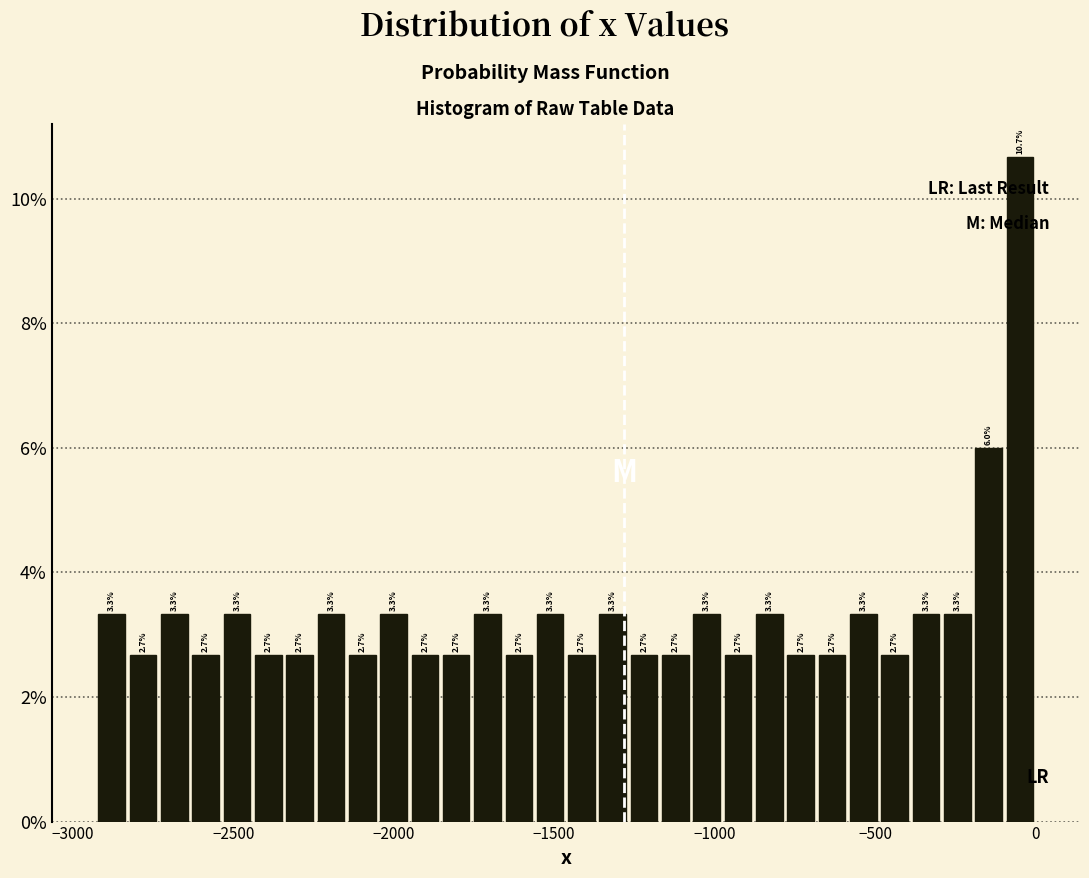

Around what value on the x-axis is the tallest bar? Give the approximate position of its centre, as read against the axis.

-50